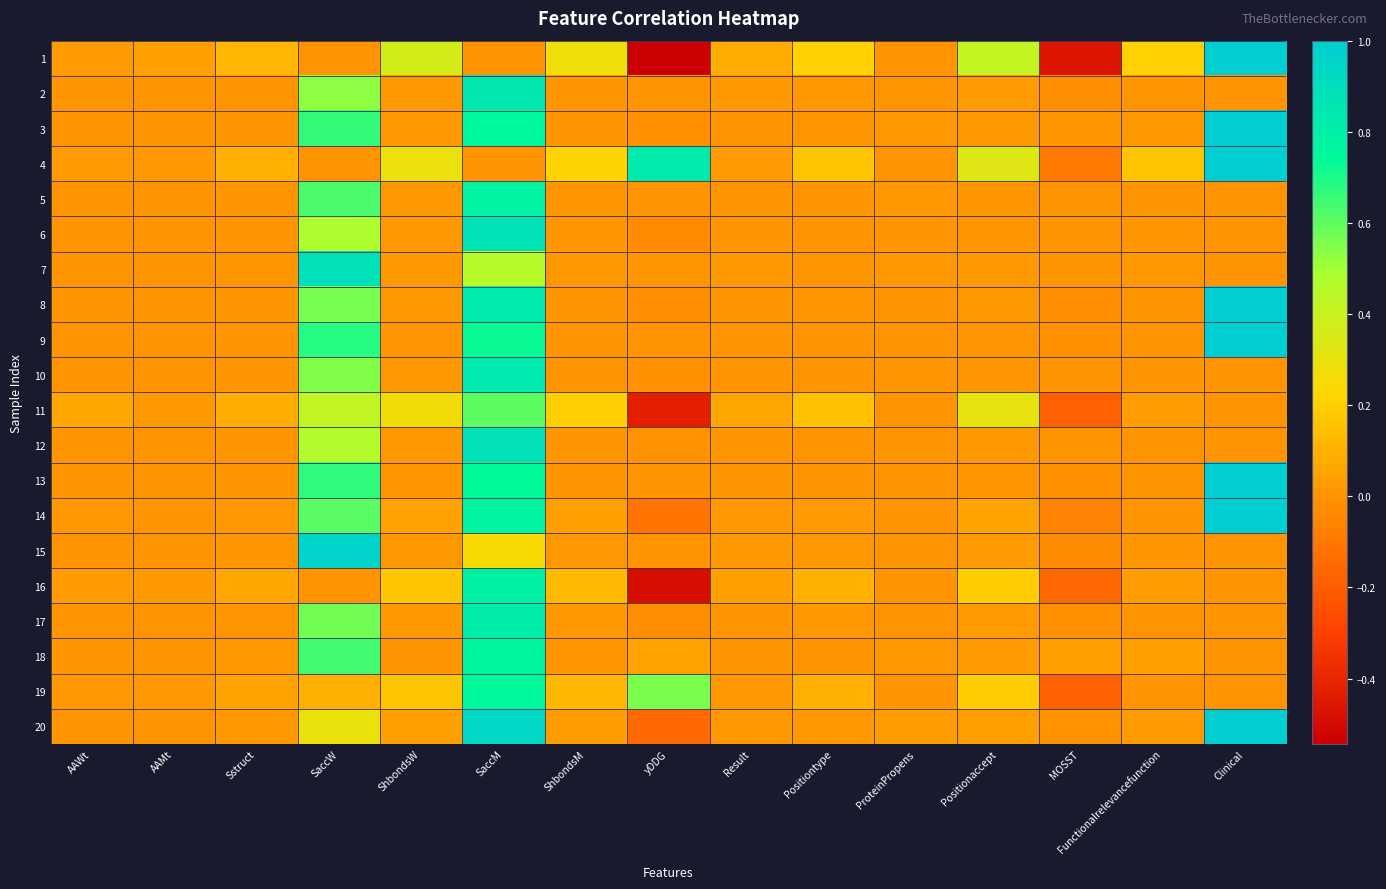

What is the smallest value displayed?

-0.5